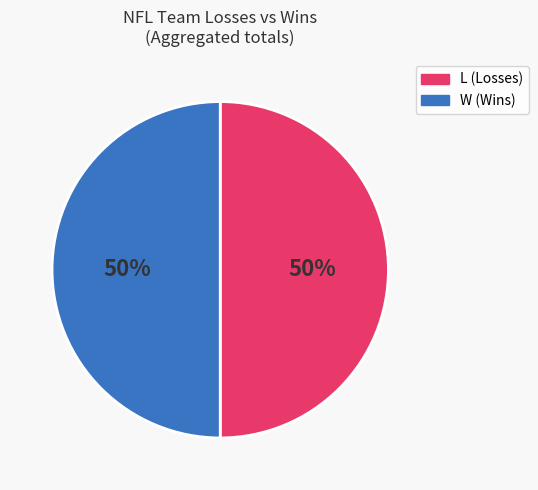

To the nearest percent, what is the average slice percentage?

50%